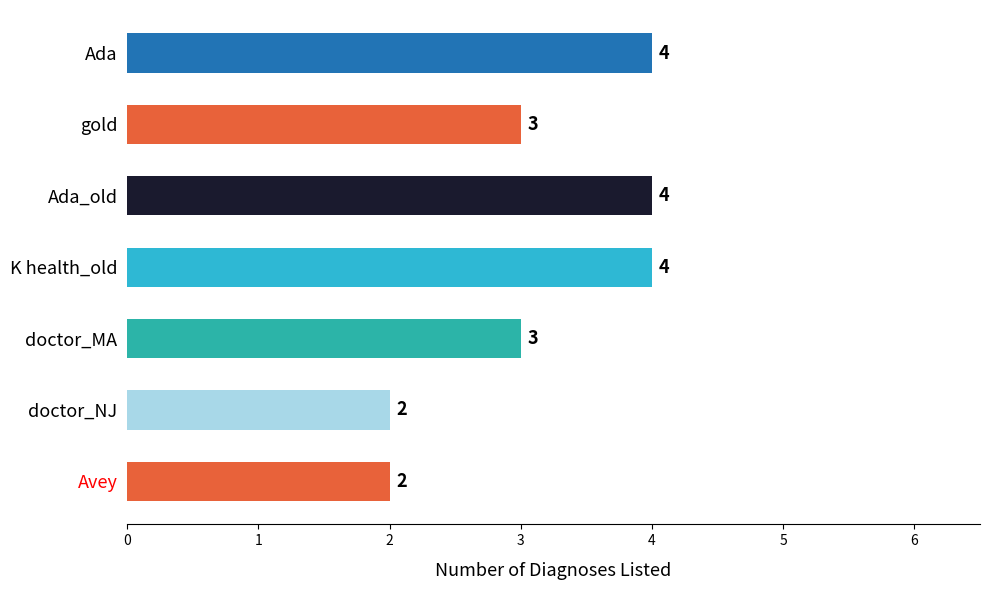

The value at gold is 3. True or false?

True